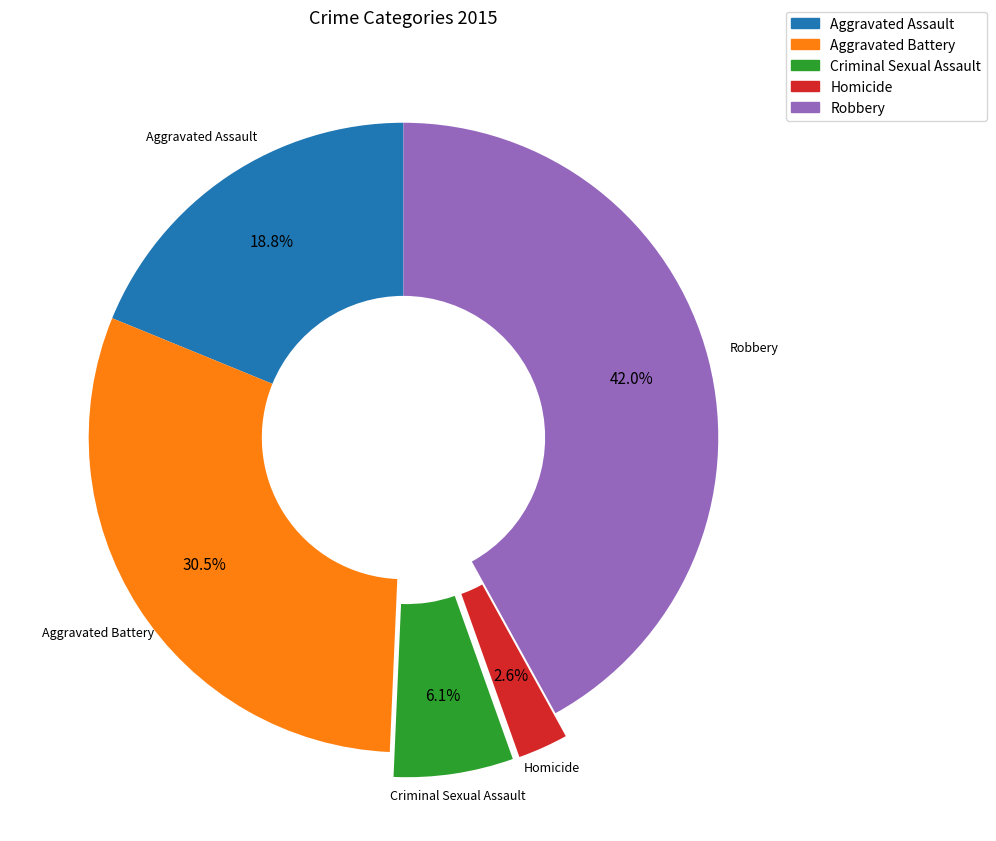

Is the sum of Robbery and Aggravated Assault greater than half?

Yes